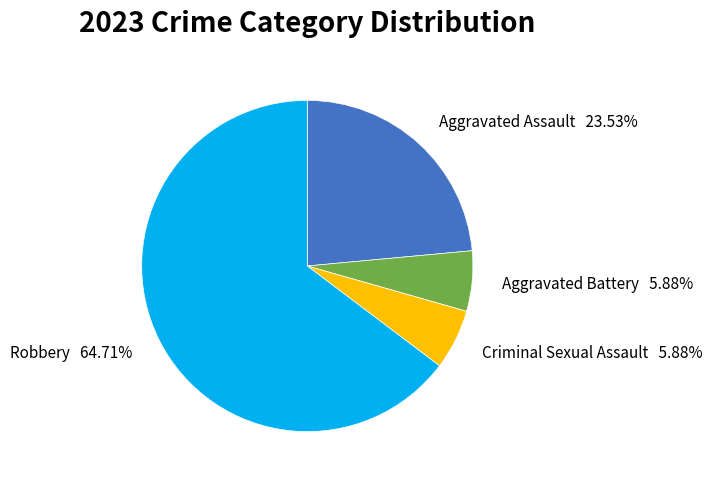

The Aggravated Battery slice represents 14% of the pie. True or false?

False